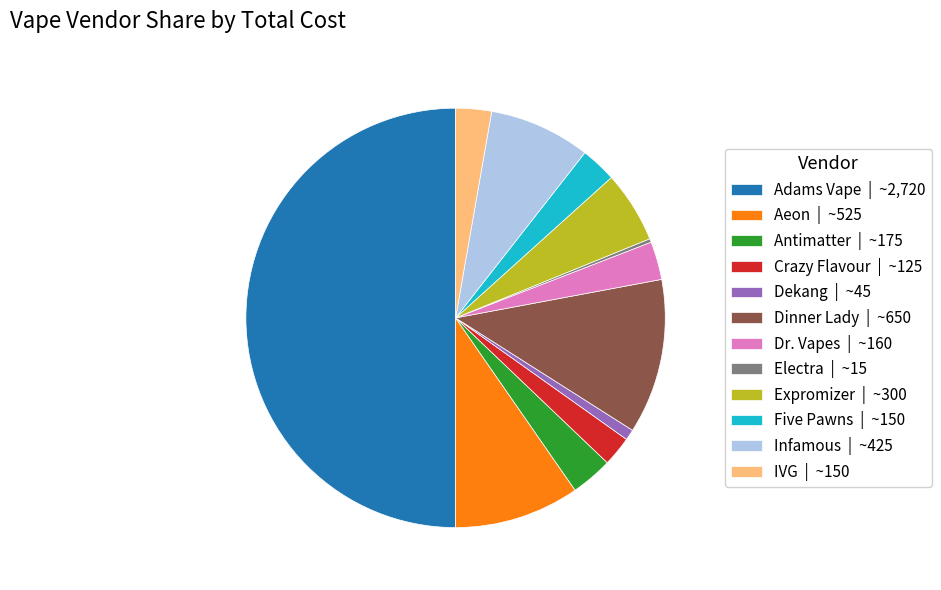

Approximately how many times larger is the value at Infamous | ~425 compared to IVG | ~150?

2.8